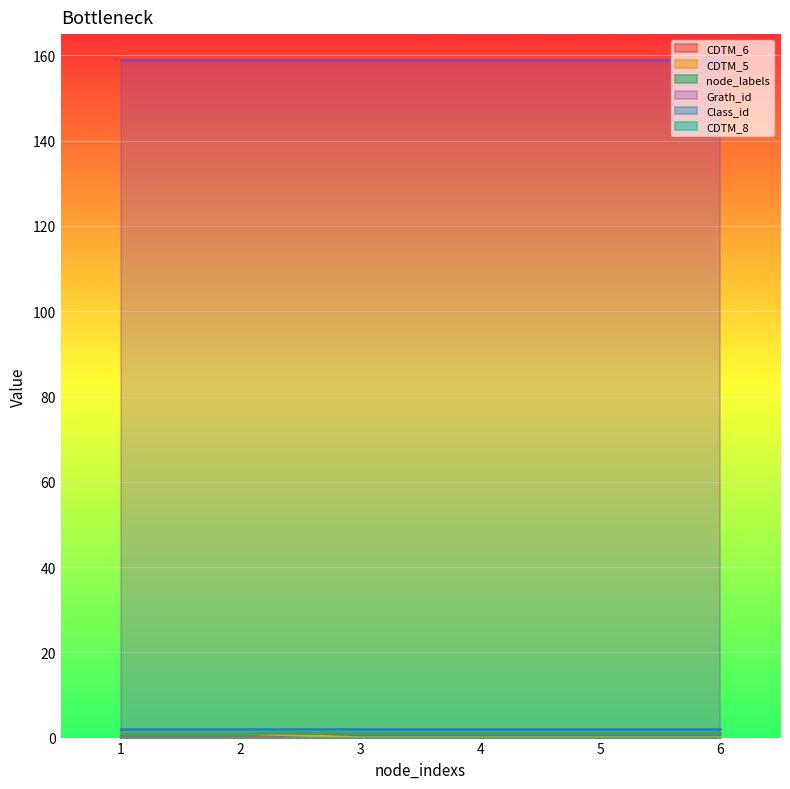

How many categories are shown in the chart?

6